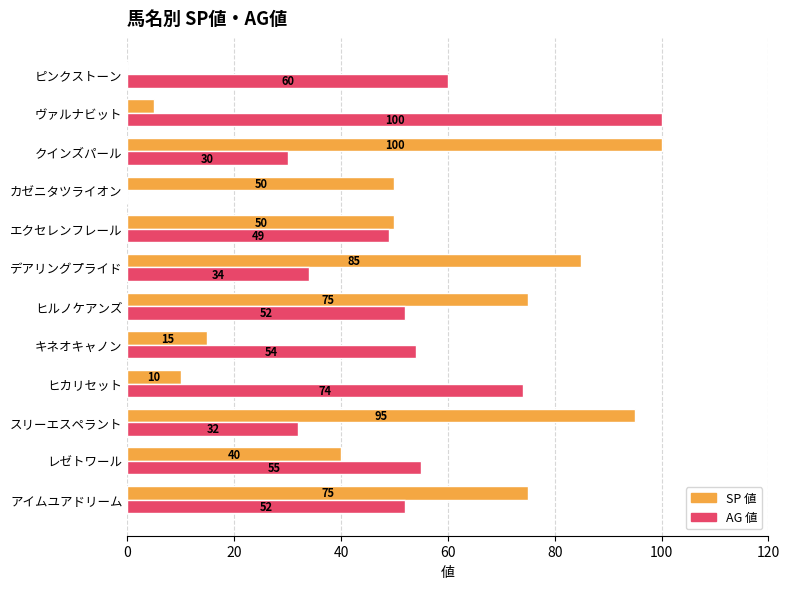

What value does the SP 値 series have at アイムユアドリーム?

75